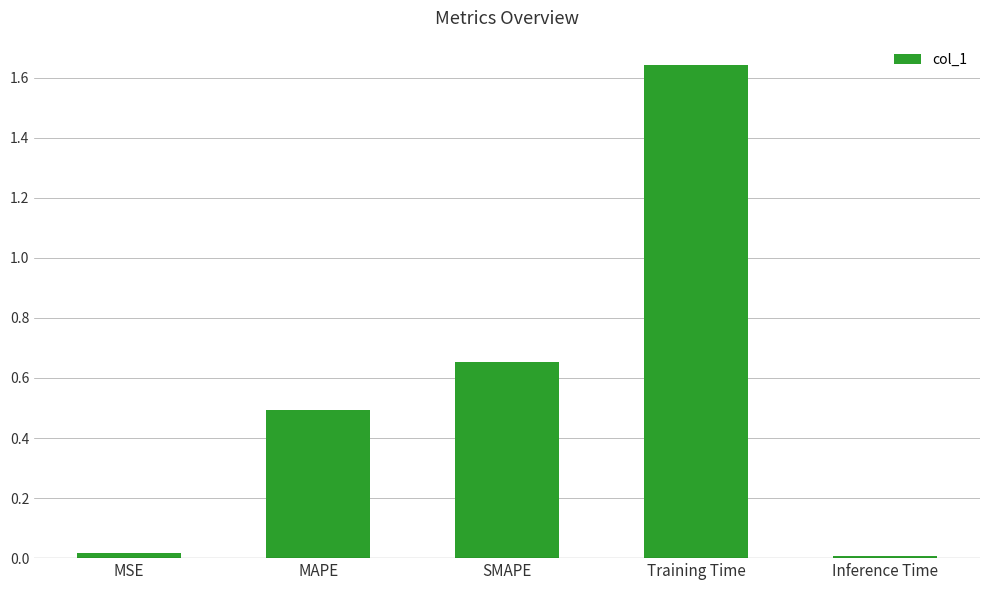

Are the bars grouped side by side (vs. stacked)?

No